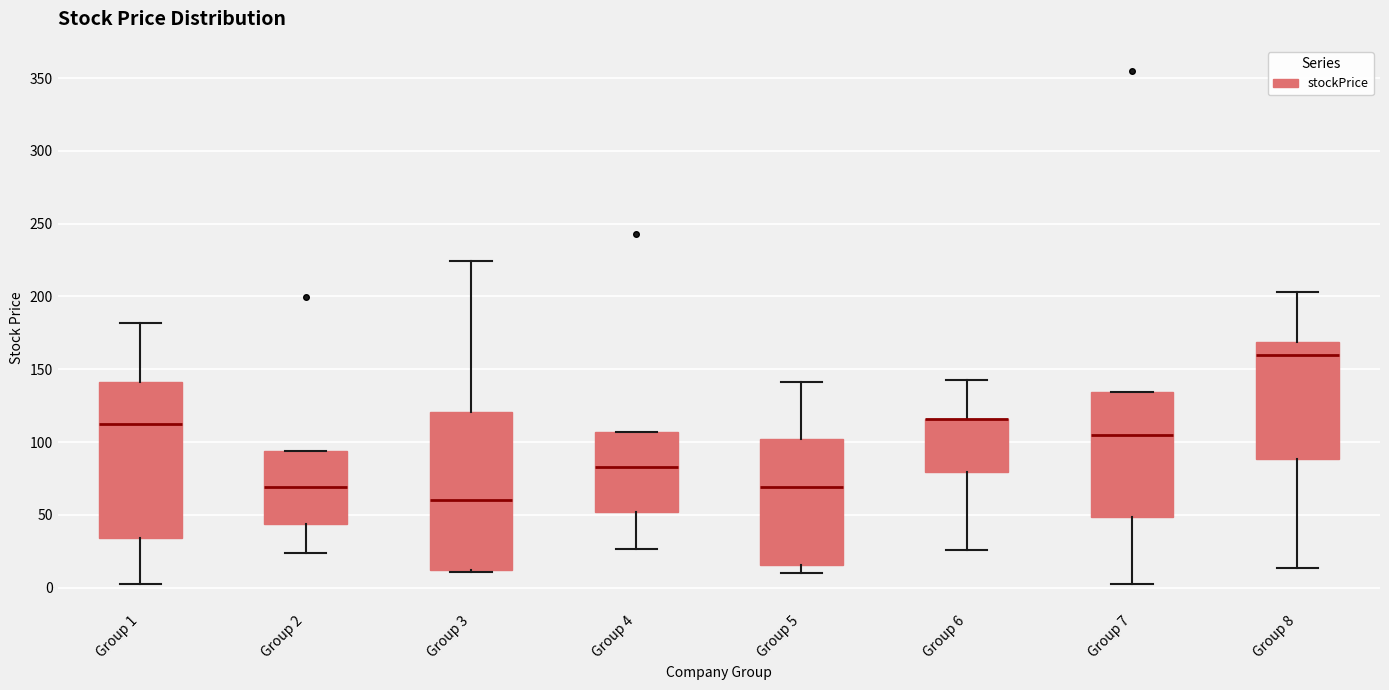

Reading left to right, read every box against the y-axis: the position of its median line, the range the box covers, and the ends of its whiskers. The values are not printed on the chart, so give them approximately, as read against the axis.

Group 1: median 115, box 35 to 140, whiskers 5 to 180
Group 2: median 70, box 45 to 95, whiskers 25 to 95
Group 3: median 60, box 10 to 120, whiskers 10 to 225
Group 4: median 85, box 50 to 105, whiskers 25 to 105
Group 5: median 70, box 15 to 100, whiskers 10 to 140
Group 6: median 115 (drawn on the box's upper edge), box 80 to 115, whiskers 25 to 145
Group 7: median 105, box 50 to 135, whiskers 5 to 135
Group 8: median 160, box 90 to 170, whiskers 15 to 205